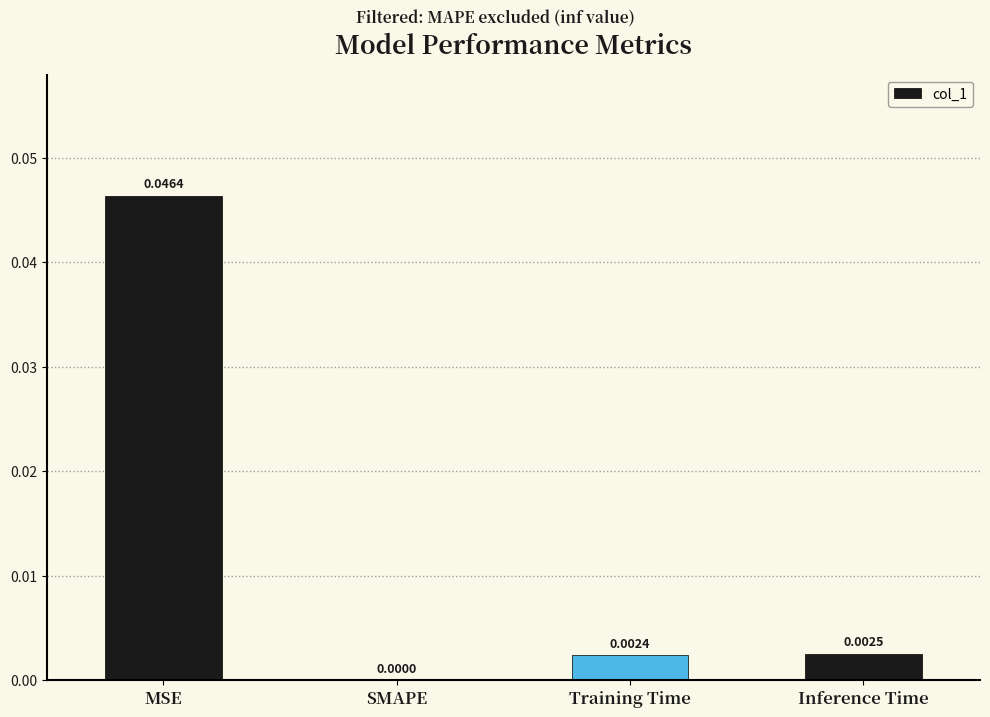

Between Training Time and SMAPE, which is larger?

Training Time